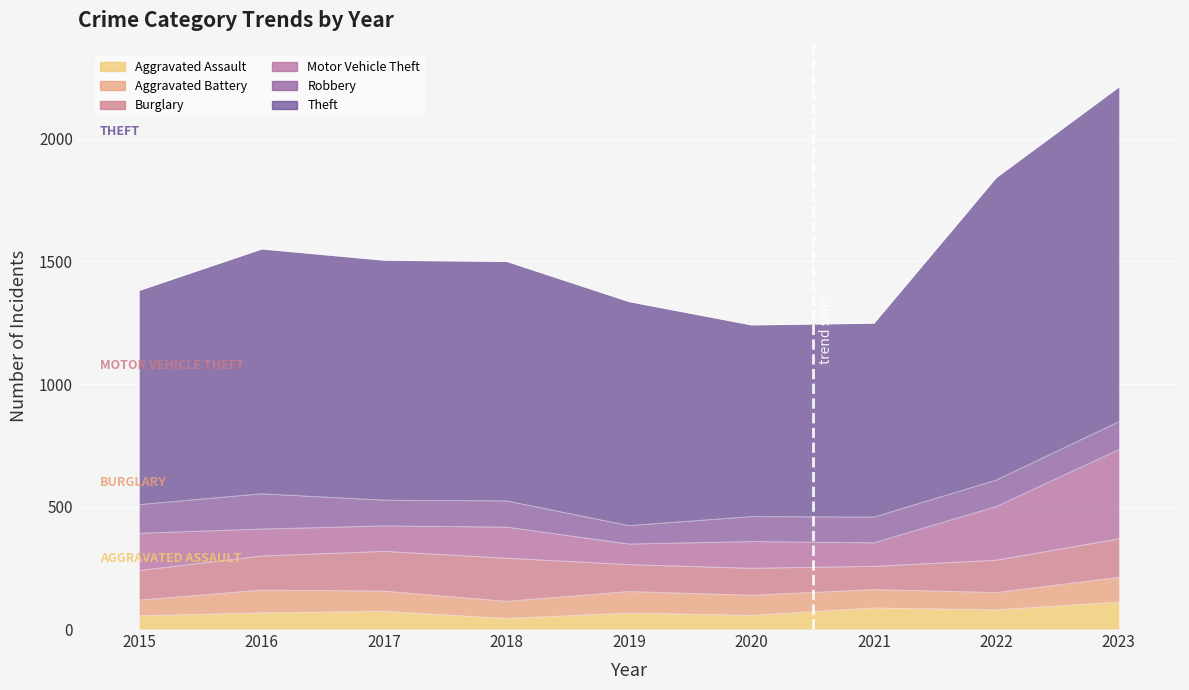

Is the value of Aggravated Assault at 2015 greater than the value of Burglary at 2018?

No